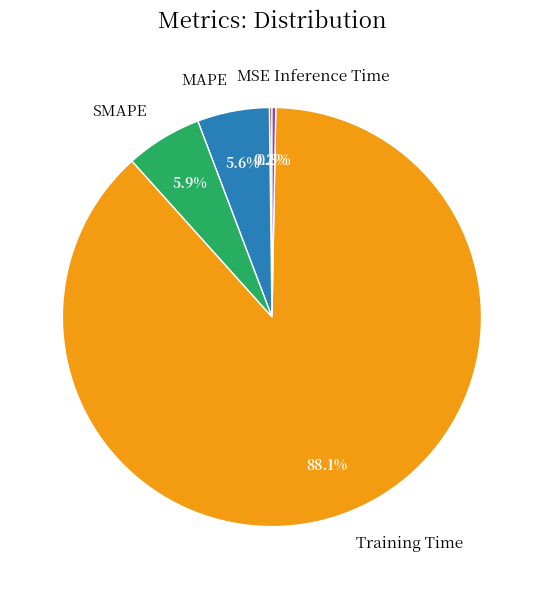

What is the largest slice in the pie chart?

Training Time